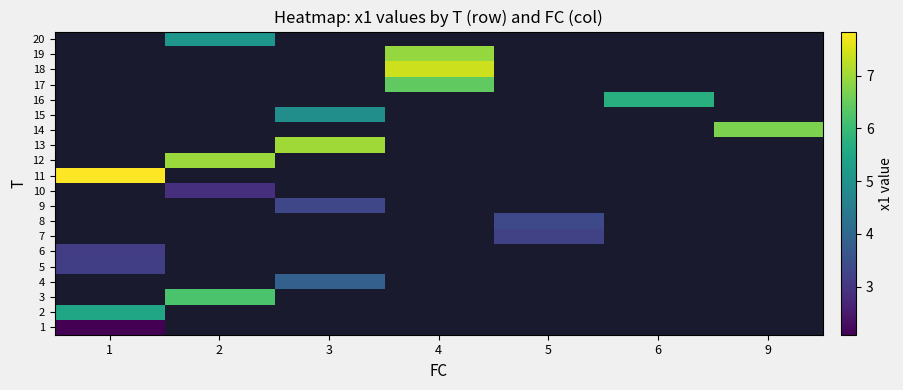

What is the minimum value shown in the chart?

2.1